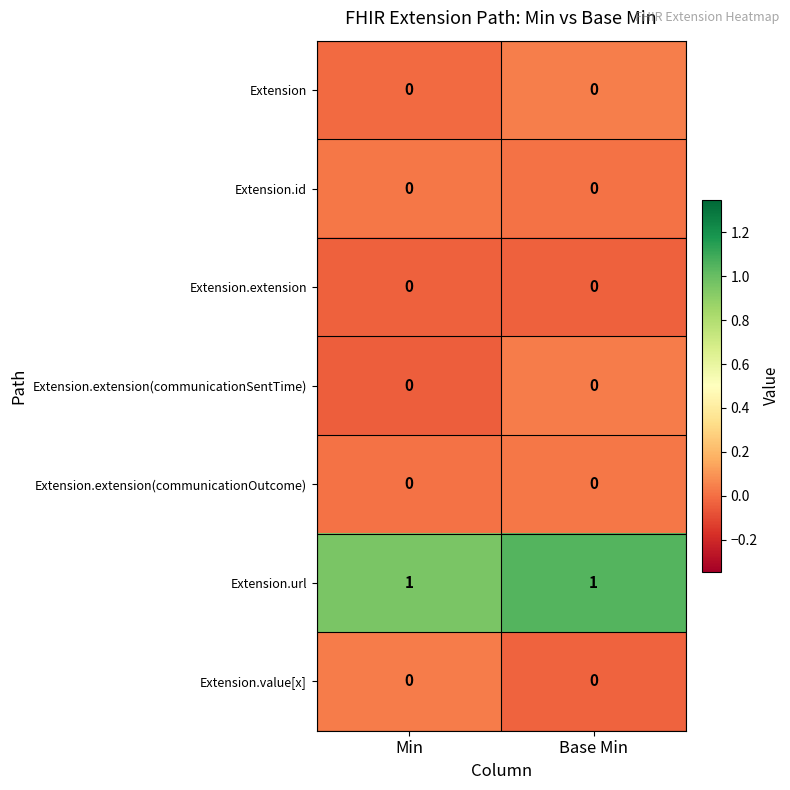

What is the difference between the highest and lowest values at Min?

1